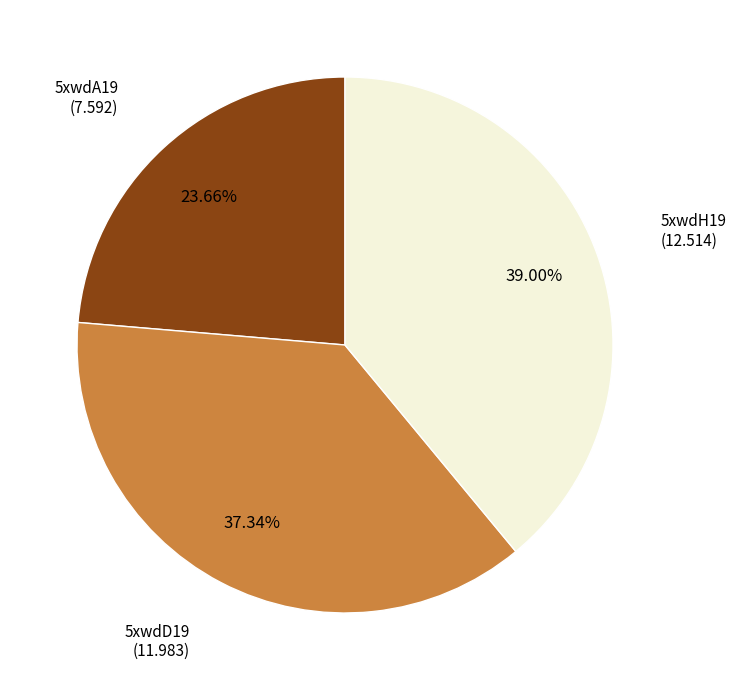

Does 5xwdD19 represent more than half of the total?

No